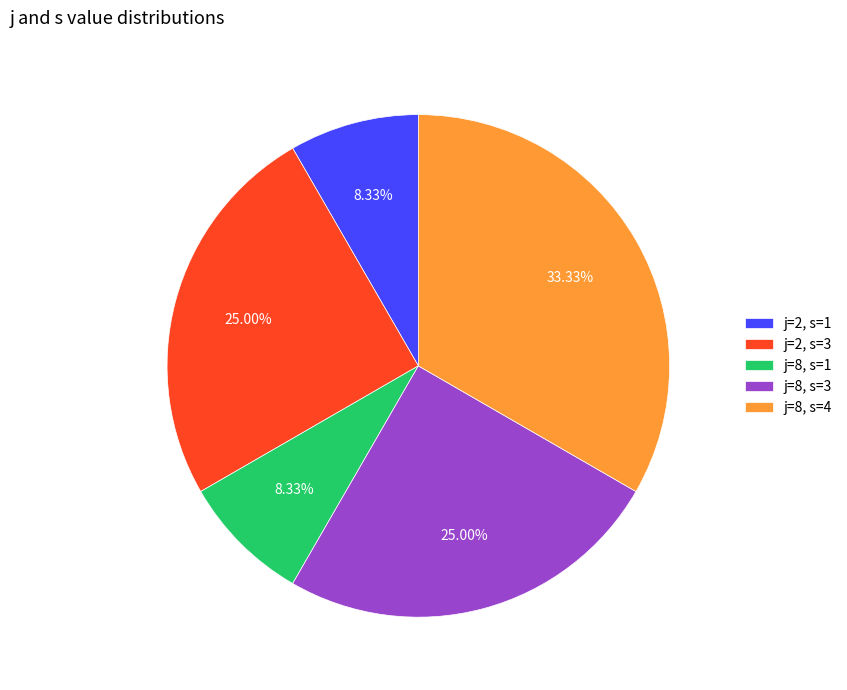

Which has a higher value, j=8, s=4 or j=2, s=3?

j=8, s=4